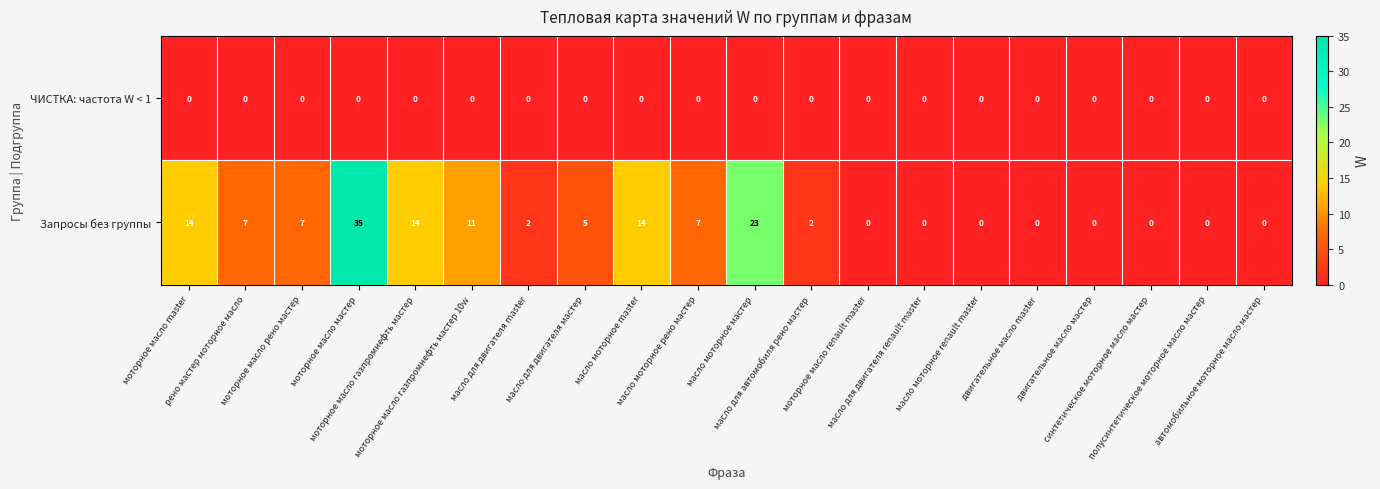

Which series has the widest spread of values?

Запросы без группы